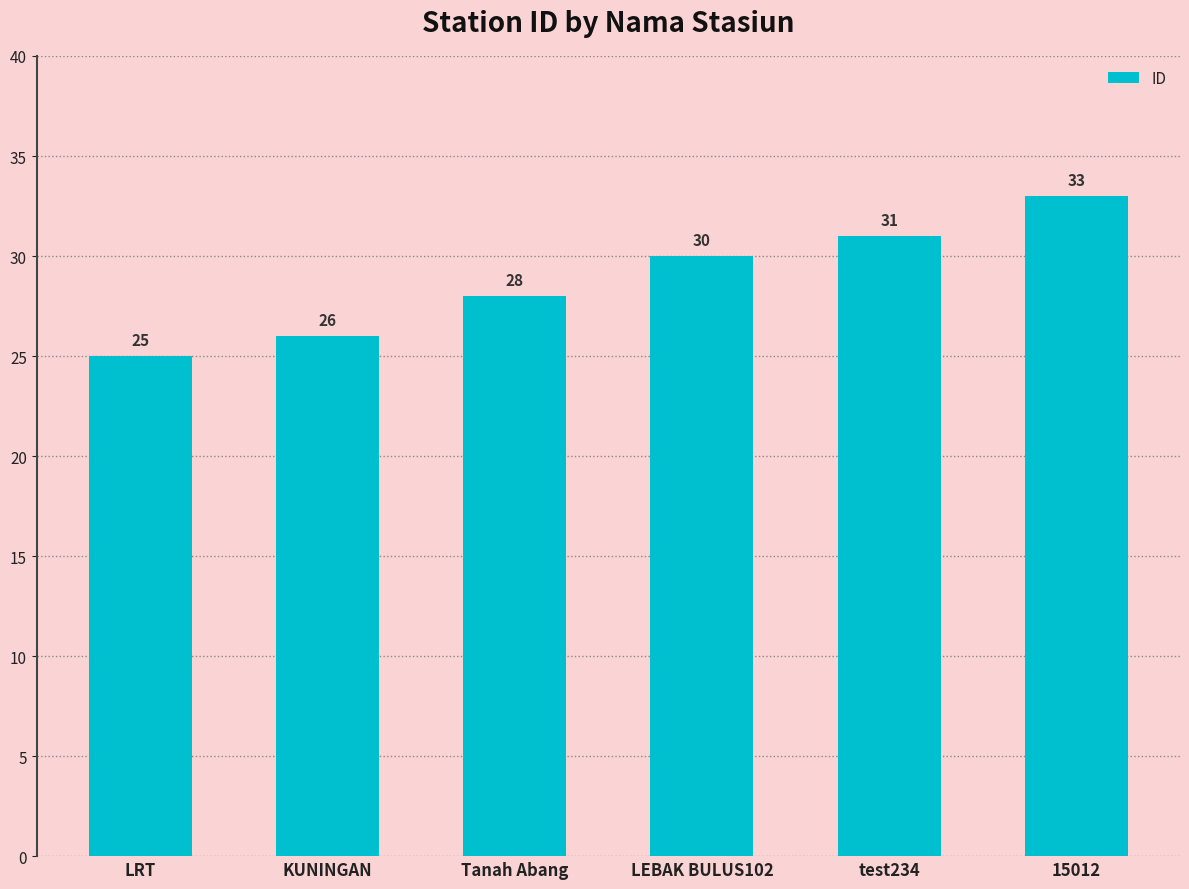

What is the average value?

29